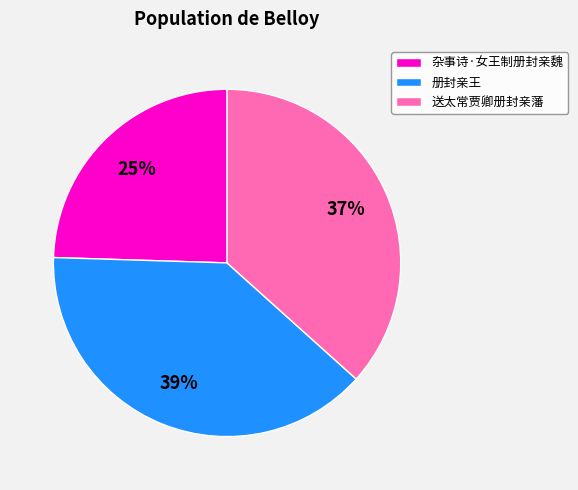

Combined, do 杂事诗·女王制册封亲魏 and 册封亲王 account for over 50%?

Yes